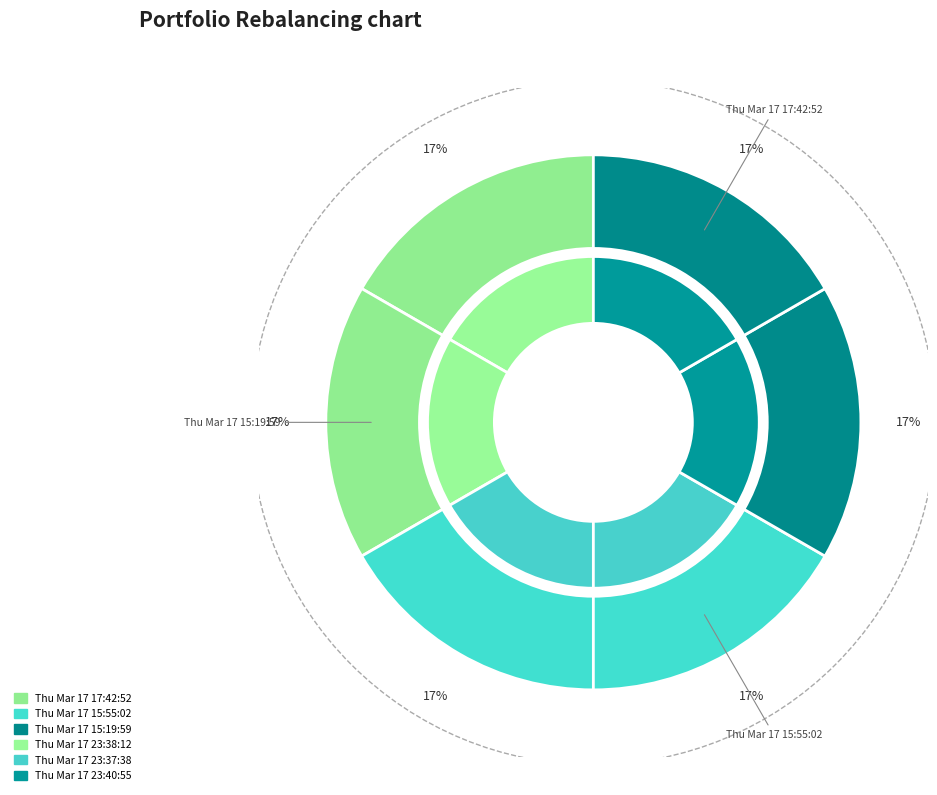

Is the sum of Thu Mar 17 23:37:38 and Thu Mar 17 23:38:12 greater than half?

No